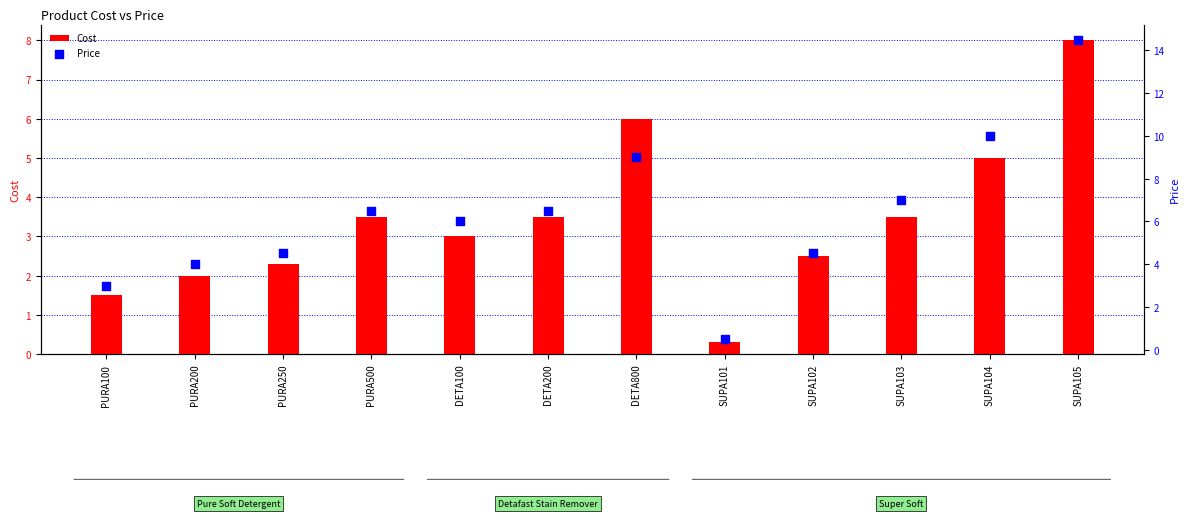

At which category is the sum across all series the highest?

SUPA105